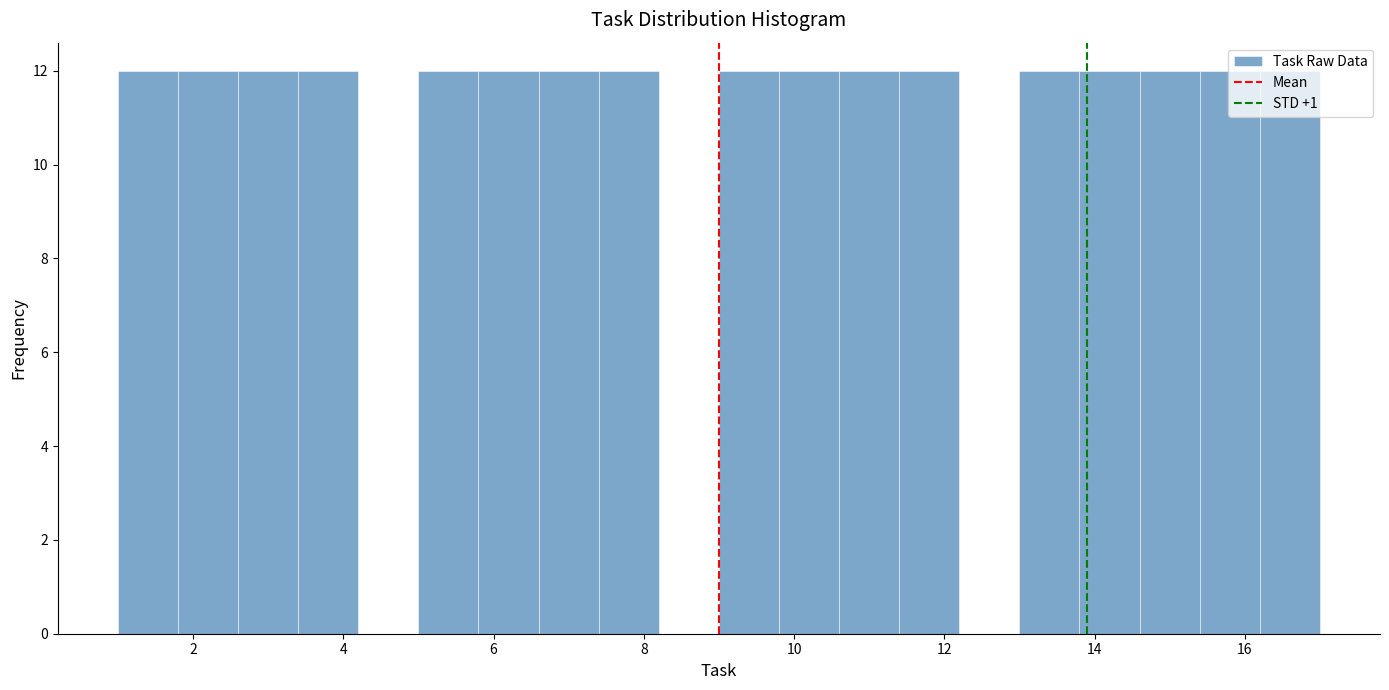

Reading left to right, list every bar in this chart as the range it spans on the x-axis followed by its height. The values are not printed on the chart, so give them approximately, as read against the axis.

1.0 to 1.8: 12
1.8 to 2.6: 12
2.6 to 3.4: 12
3.4 to 4.2: 12
4.2 to 5.0: 0
5.0 to 5.8: 12
5.8 to 6.6: 12
6.6 to 7.4: 12
7.4 to 8.2: 12
8.2 to 9.0: 0
9.0 to 9.8: 12
9.8 to 10.6: 12
10.6 to 11.4: 12
11.4 to 12.2: 12
12.2 to 13.0: 0
13.0 to 13.8: 12
13.8 to 14.6: 12
14.6 to 15.4: 12
15.4 to 16.2: 12
16.2 to 17.0: 12